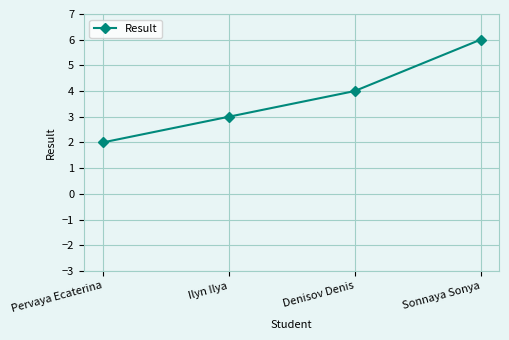

What is the minimum value shown in the chart?

2